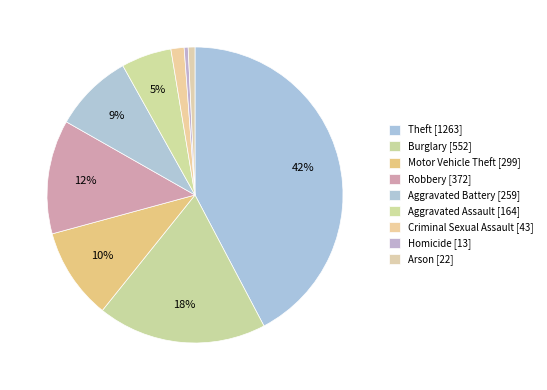

What percentage do Robbery and Homicide together represent?

12.9%